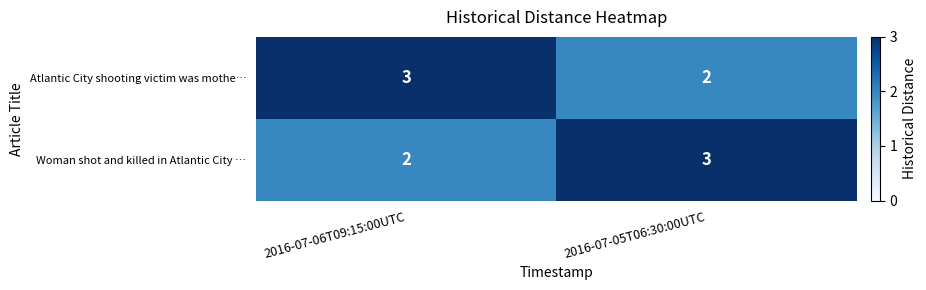

At how many categories does at least one series exceed 2?

2